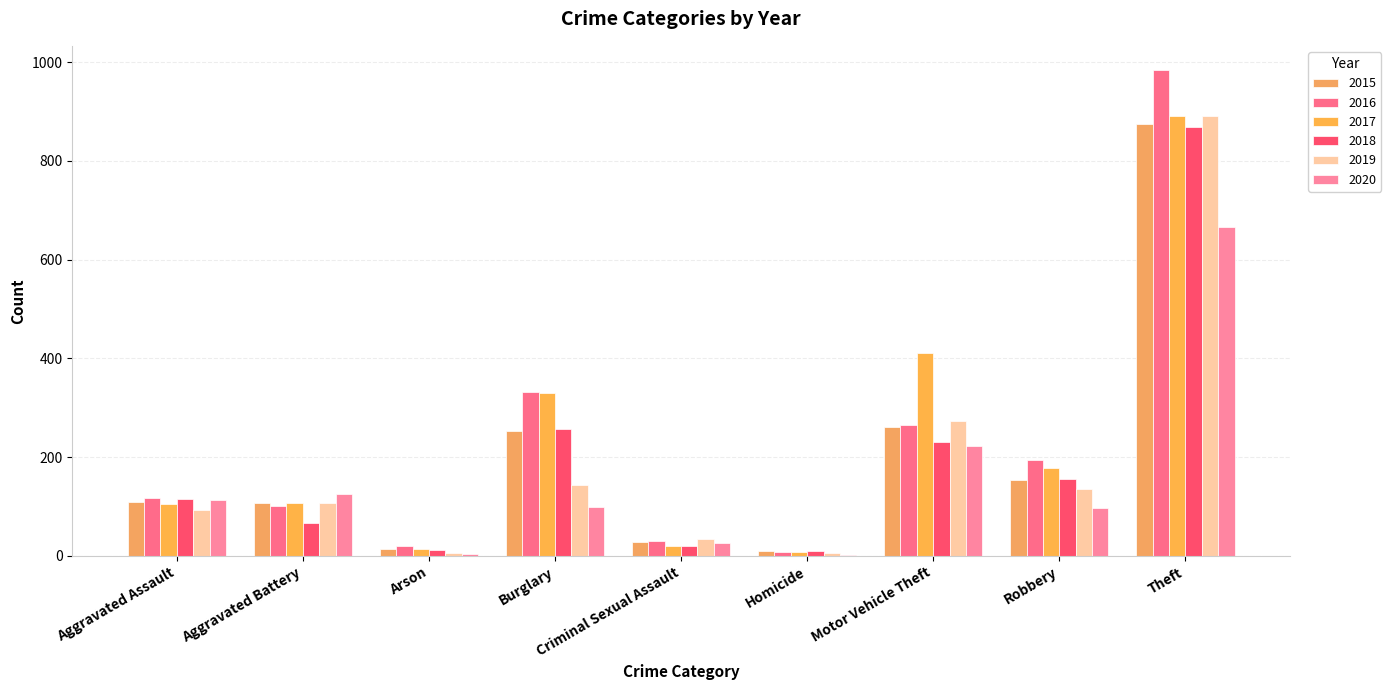

What is the difference between the maximum and second lowest values in the 2015 series?

861